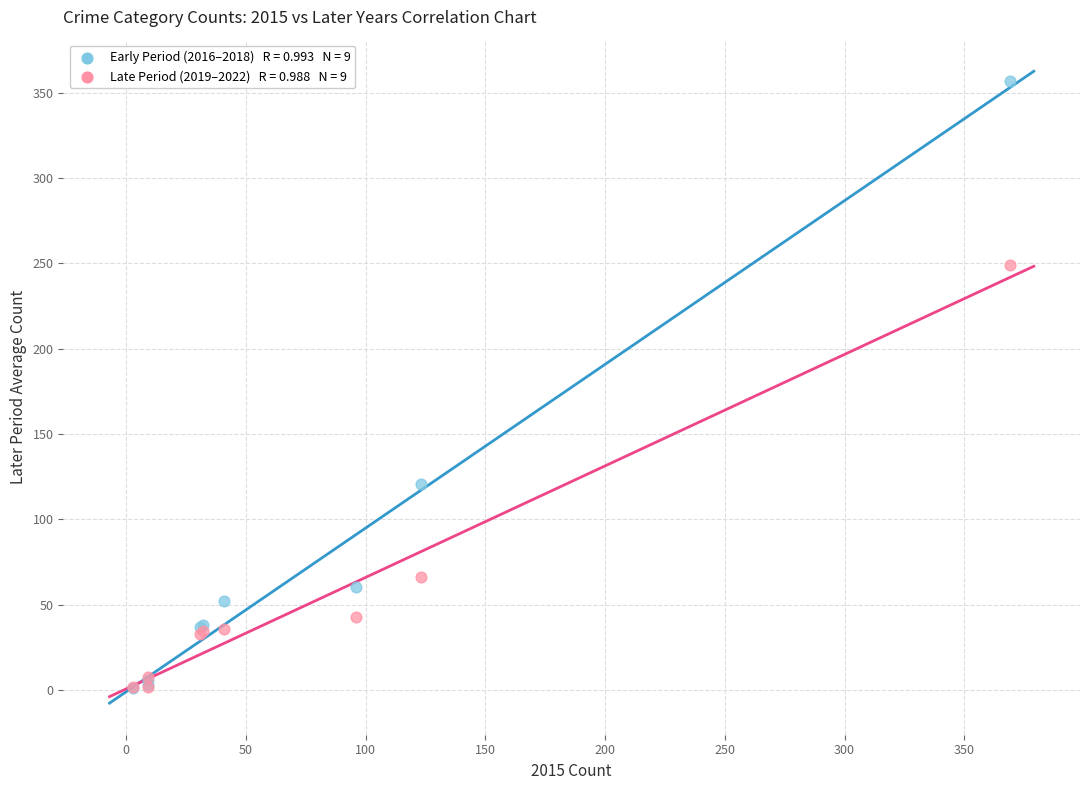

Across all series, what Y value is closest to 179?

121.0